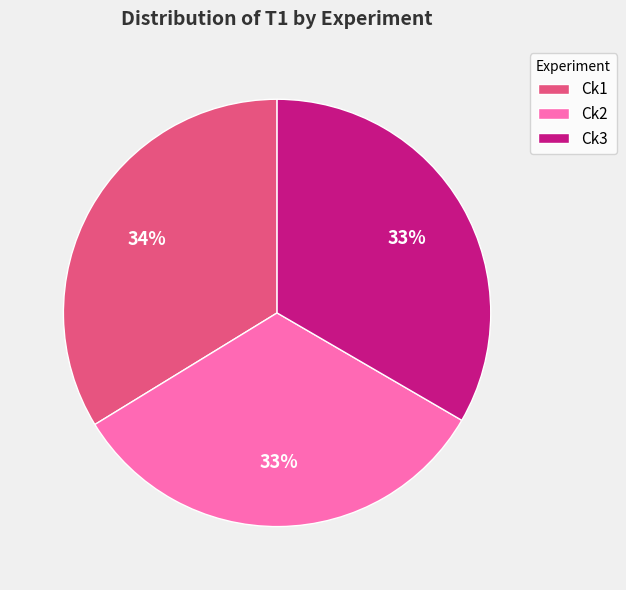

What is the ratio of the value at Ck2 to the value at Ck3?

1.0